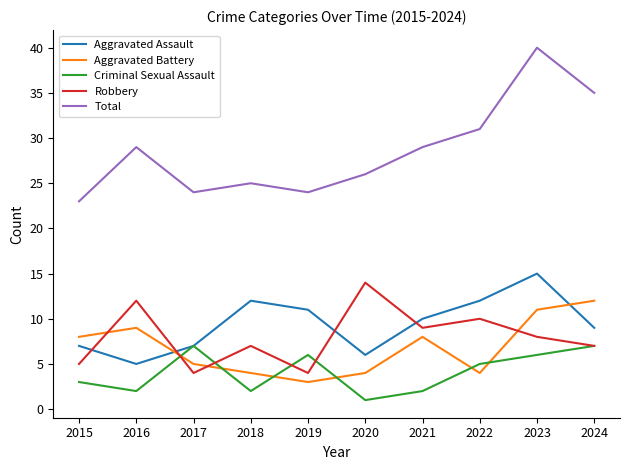

Is this an area chart (filled region under the line)?

No